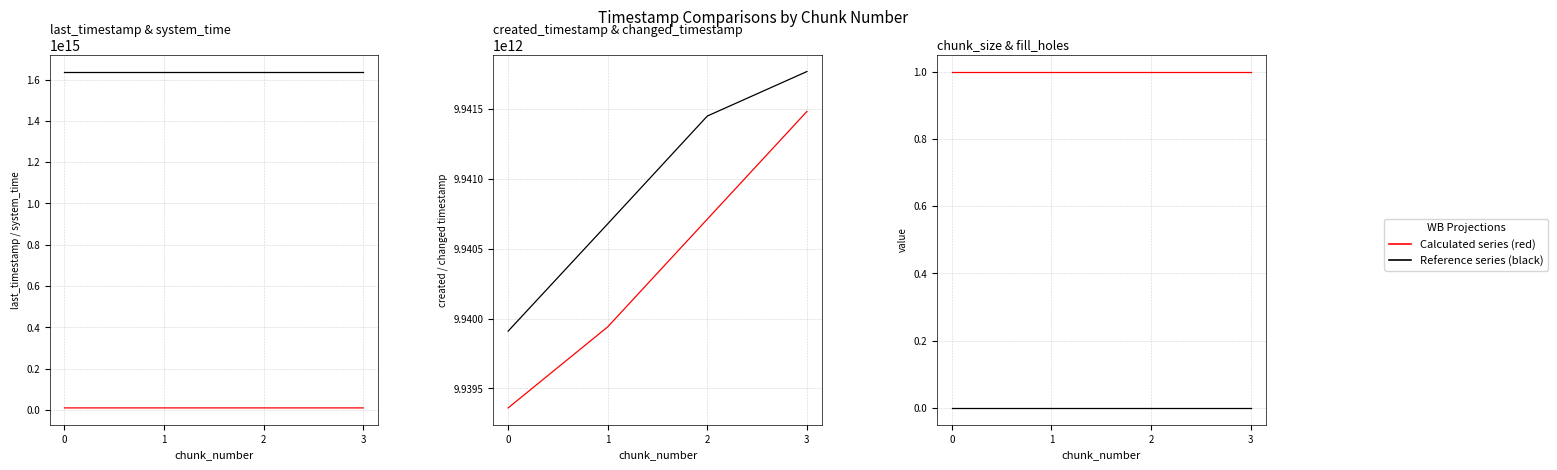

What is the value of the chunk_size point at the 3rd from the left?

1